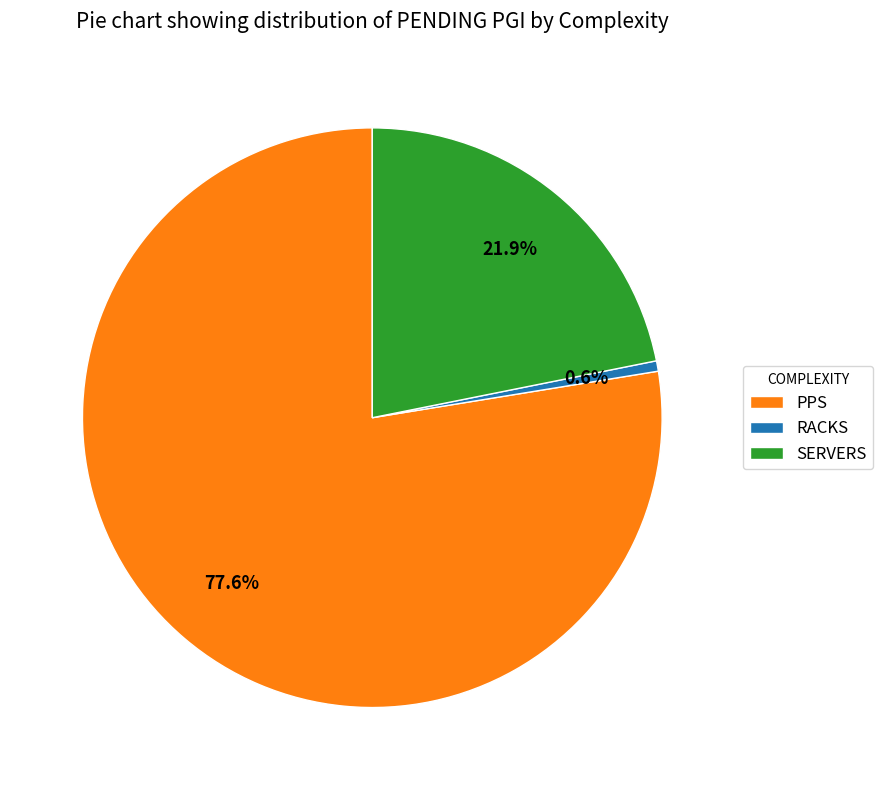

Combined, do RACKS and SERVERS account for over 50%?

No